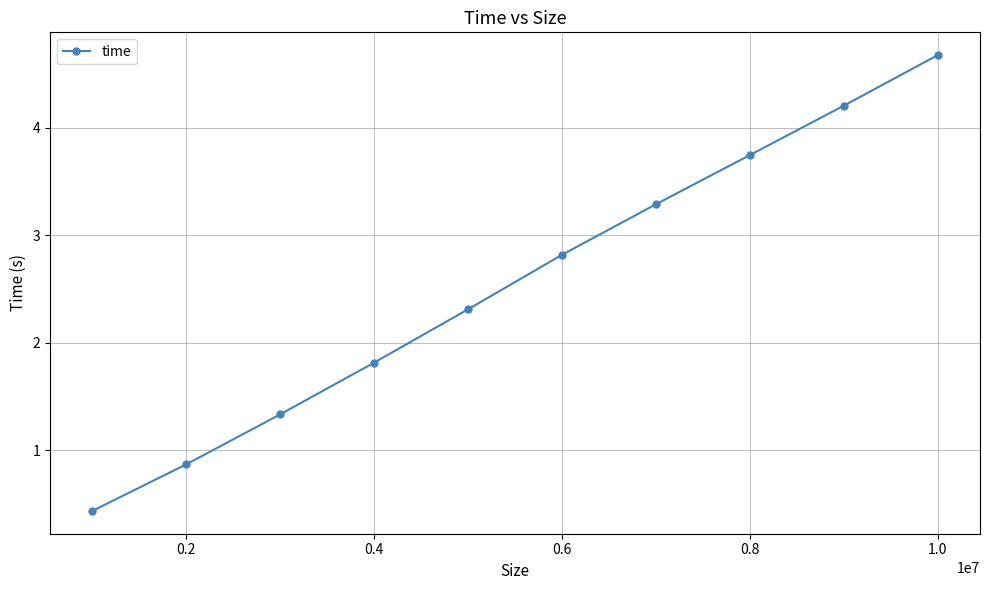

True or false: there are more than 1 points higher than both neighbors.

False